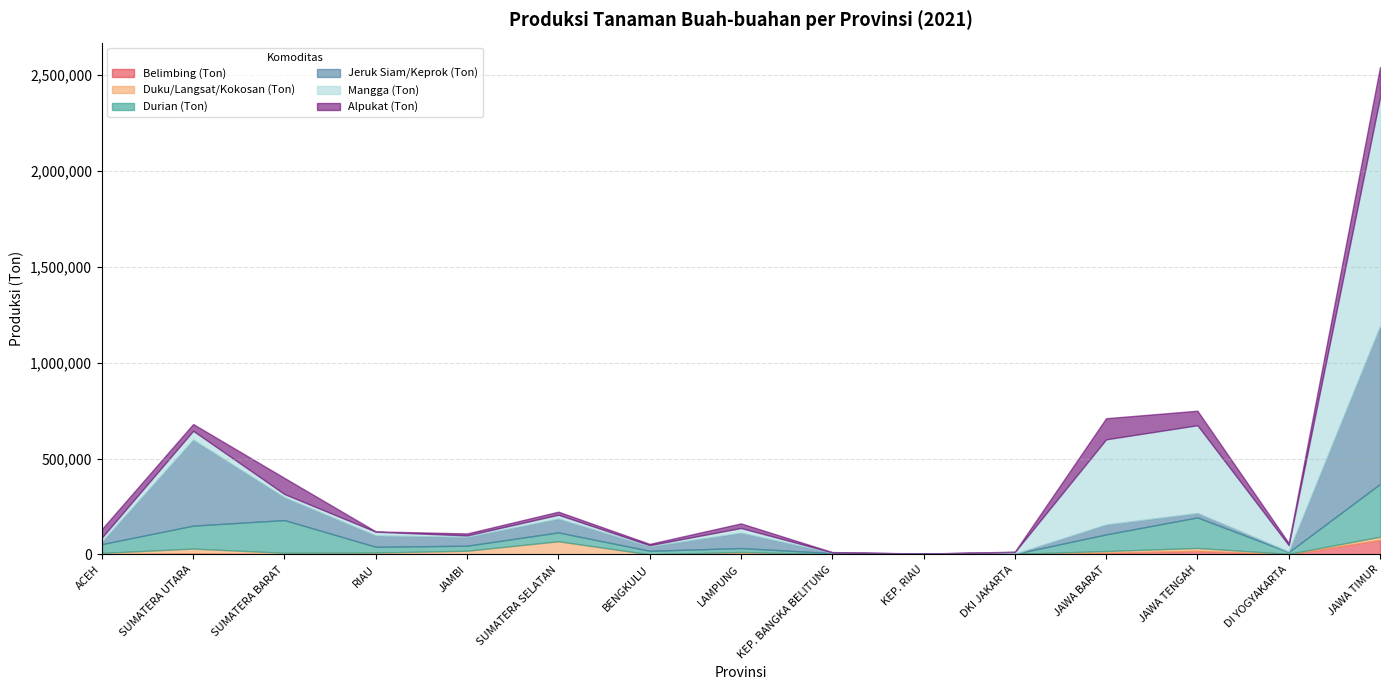

How many lines are shown in the chart?

6